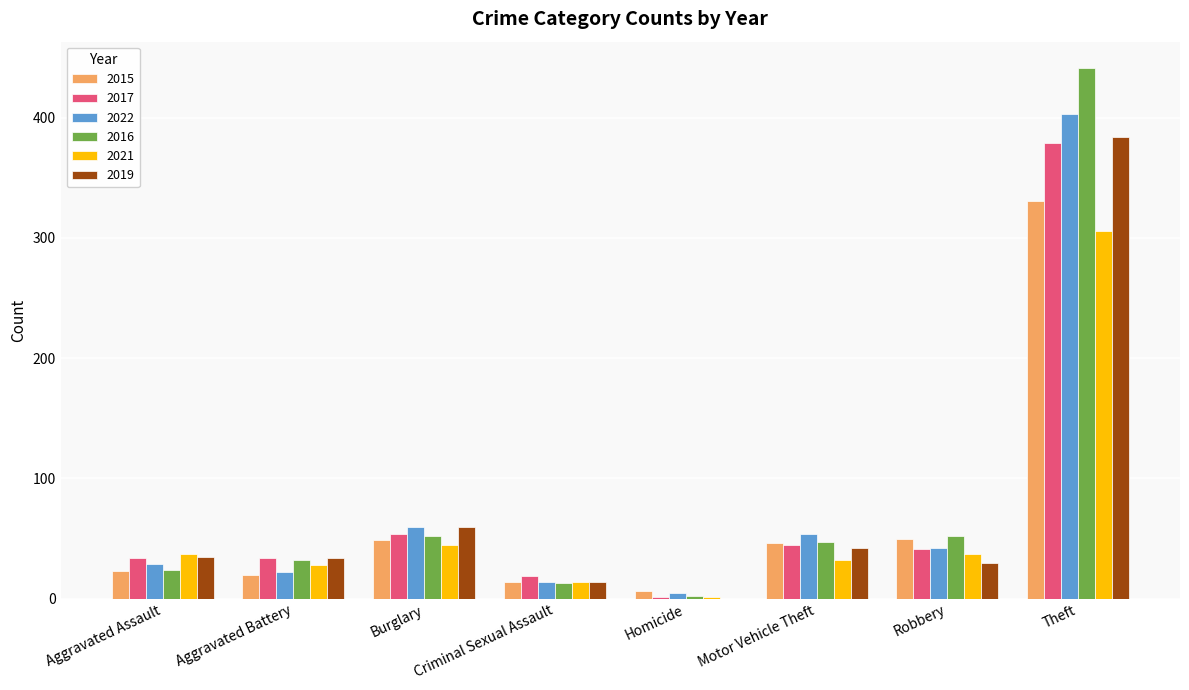

Where is 2019 nearest to the value 192?

Burglary